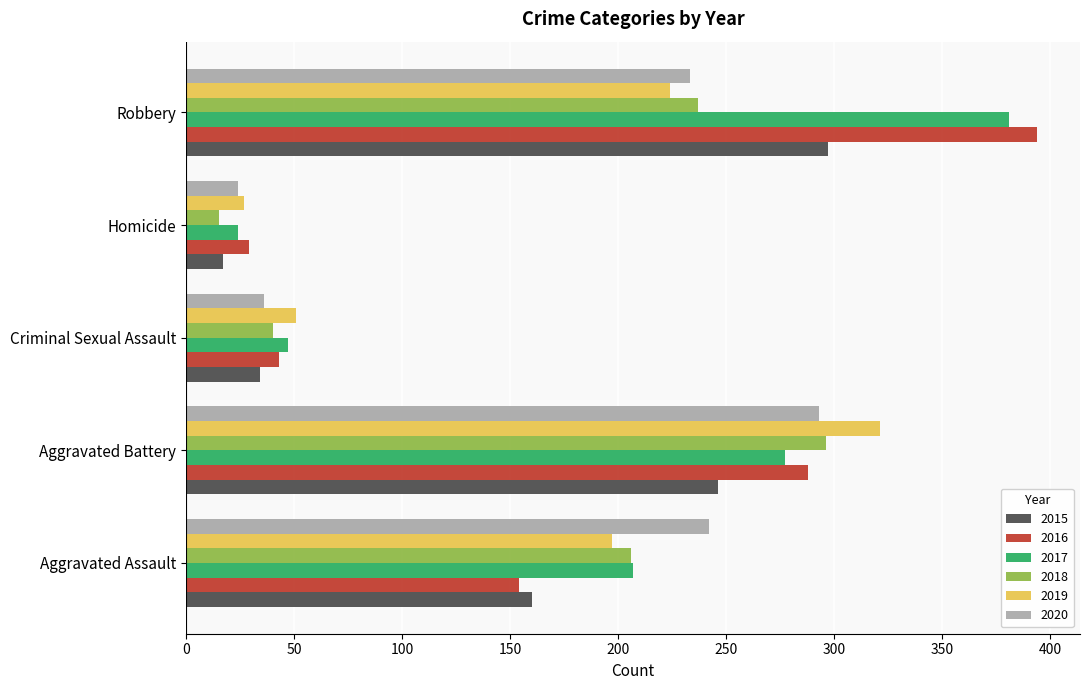

What is the difference between the maximum and minimum values in the 2020 series?

269